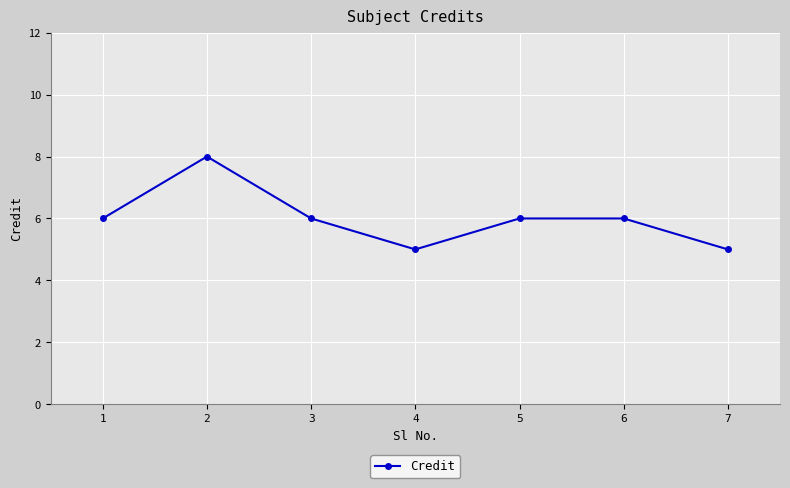

Approximately how many times larger is the value at 6 compared to 5?

1.0